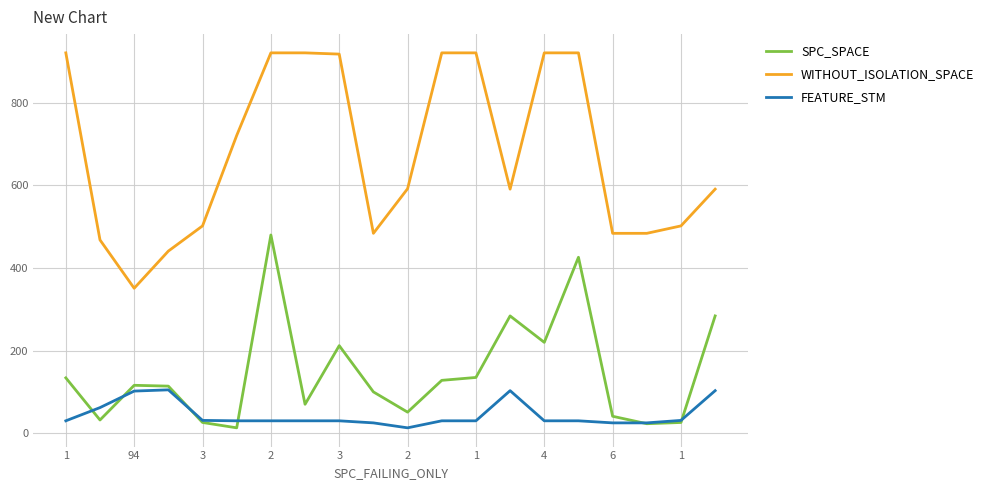

What are all the series names shown in the legend?

SPC_SPACE, WITHOUT_ISOLATION_SPACE, FEATURE_STM